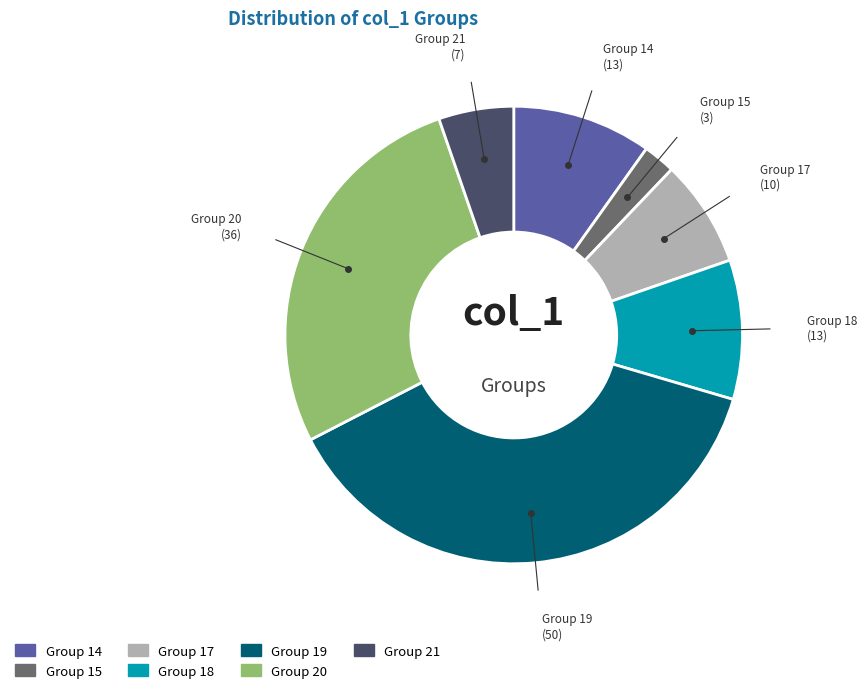

Is there a majority slice in this chart?

No